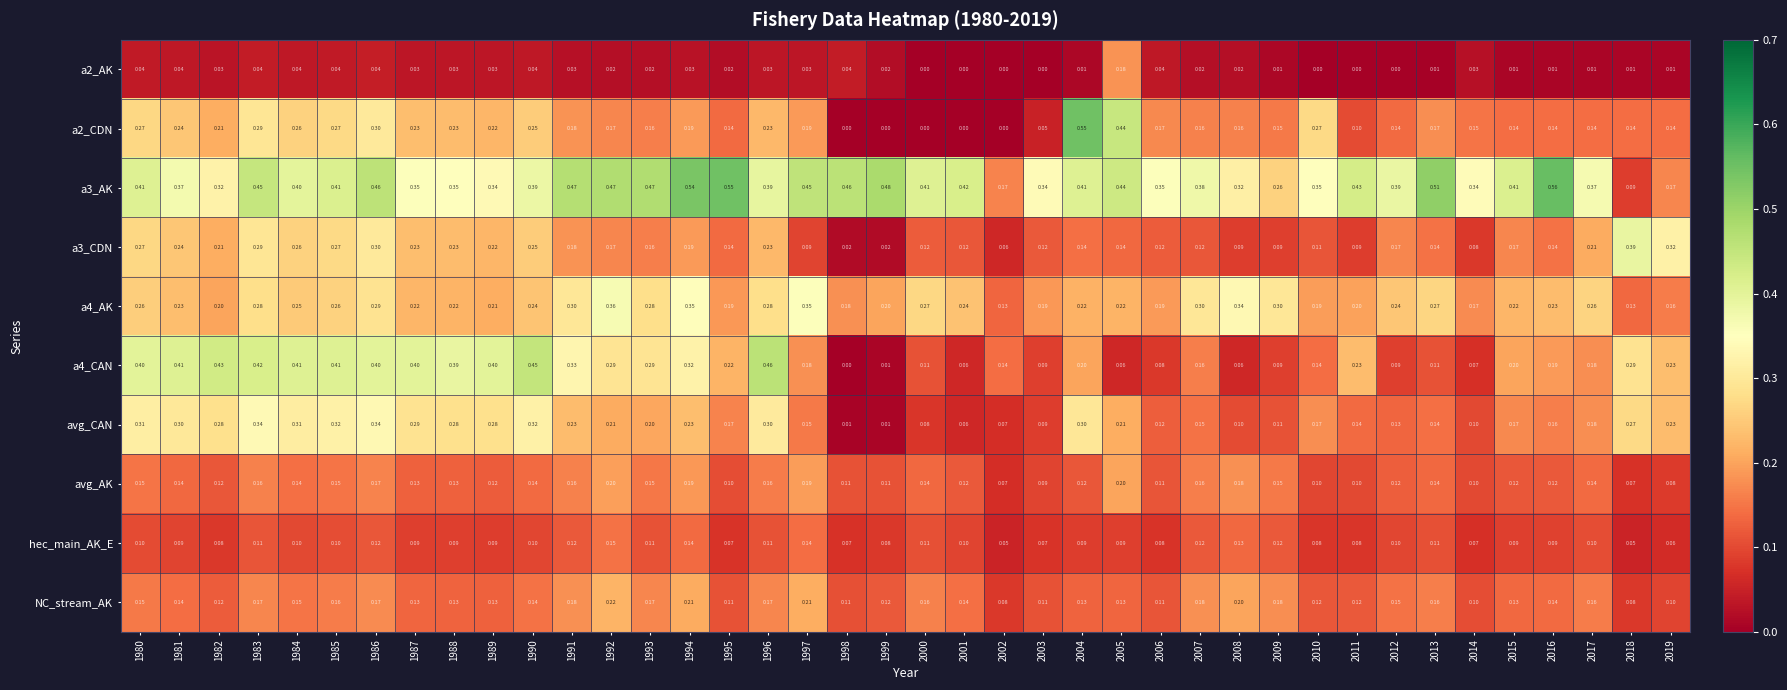

Is the value of a4_CAN at 2005 greater than the value of a4_AK at 1984?

No